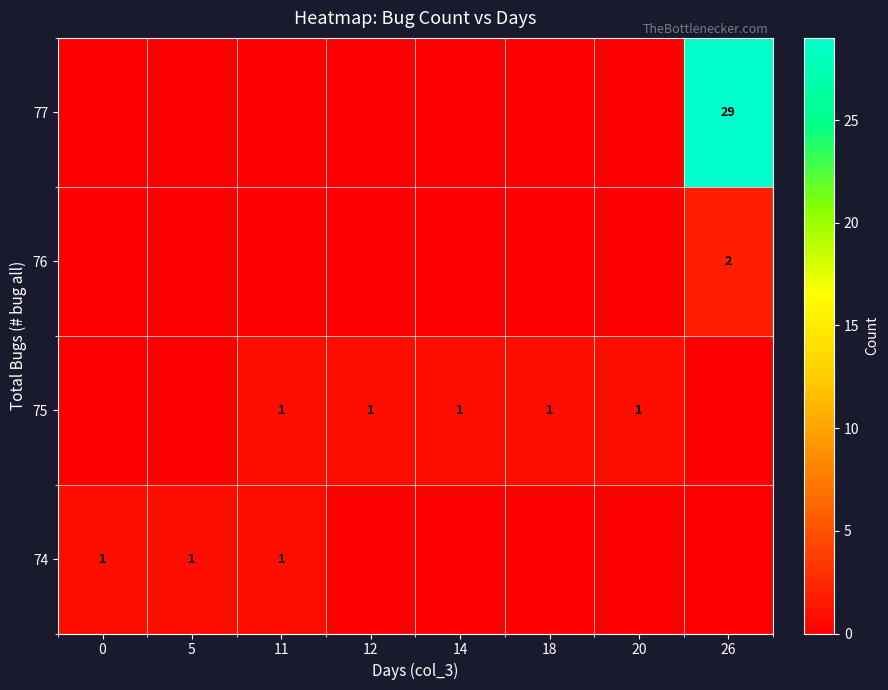

Is it true that 75 equals 2 at 12?

False